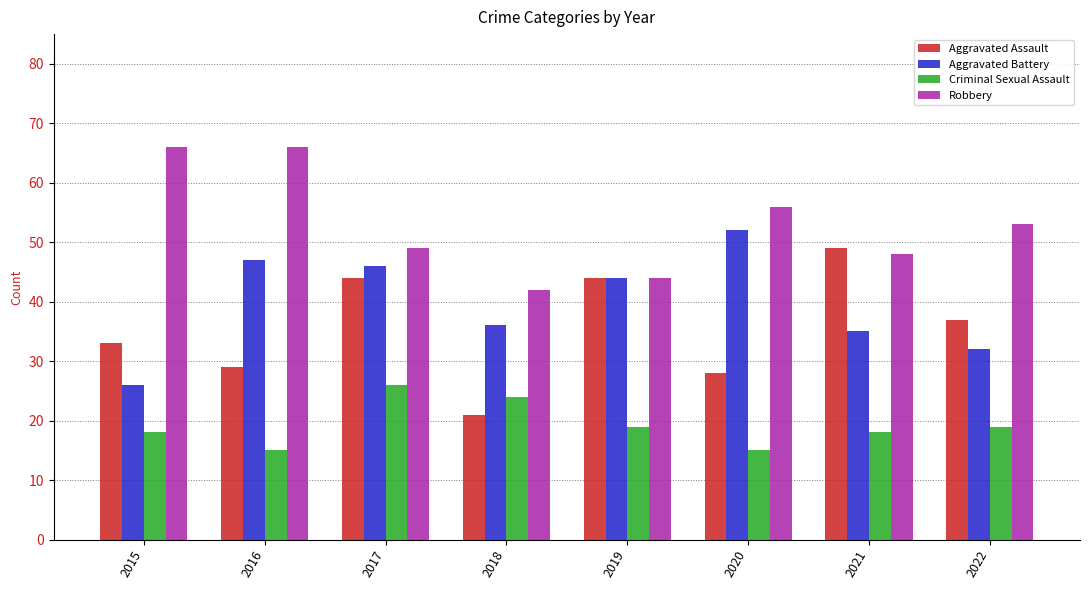

Reading left to right, transcribe all the data shown in this chart.

Aggravated Assault: 33	29	44	21	44	28	49	37
Aggravated Battery: 26	47	46	36	44	52	35	32
Criminal Sexual Assault: 18	15	26	24	19	15	18	19
Robbery: 66	66	49	42	44	56	48	53